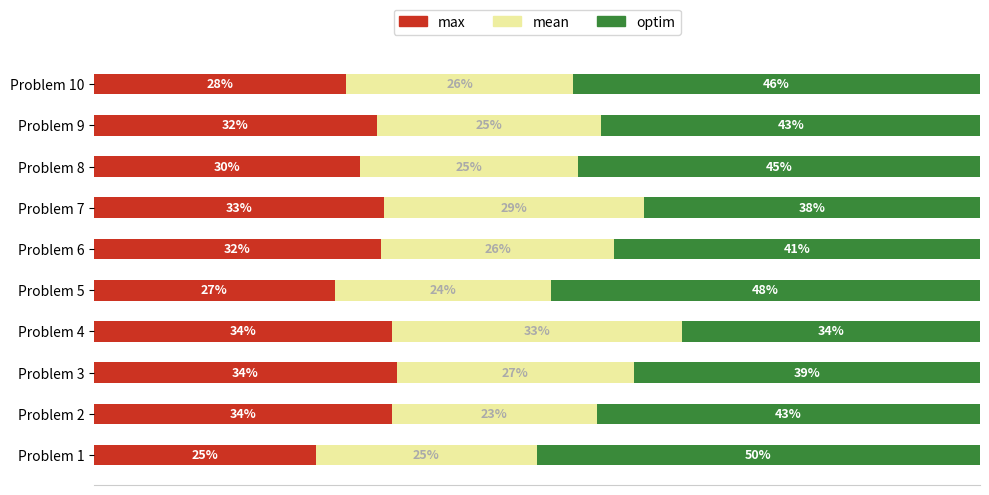

Which series has the largest range (max minus min)?

optim